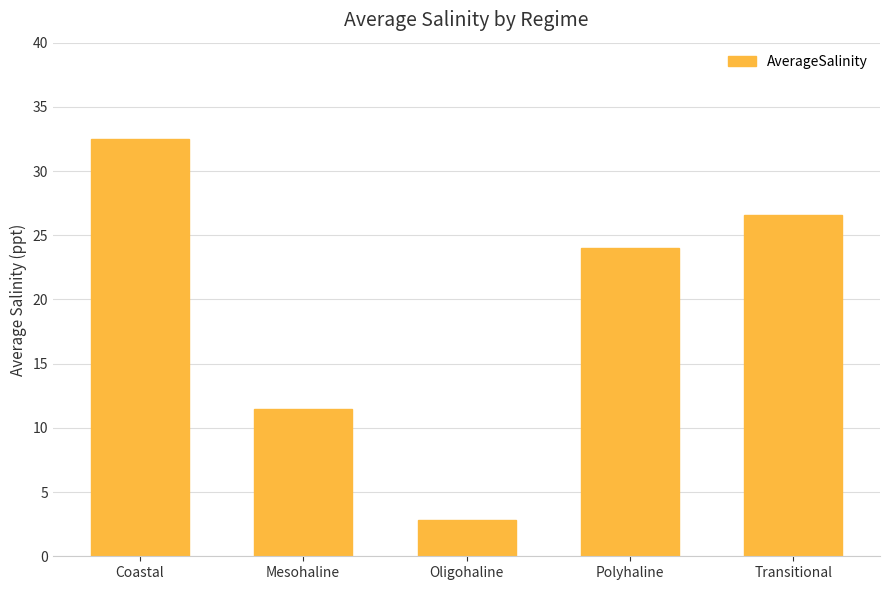

Reading right to left, list all the values displayed in this chart.

26.6	24.0	2.8	11.5	32.5